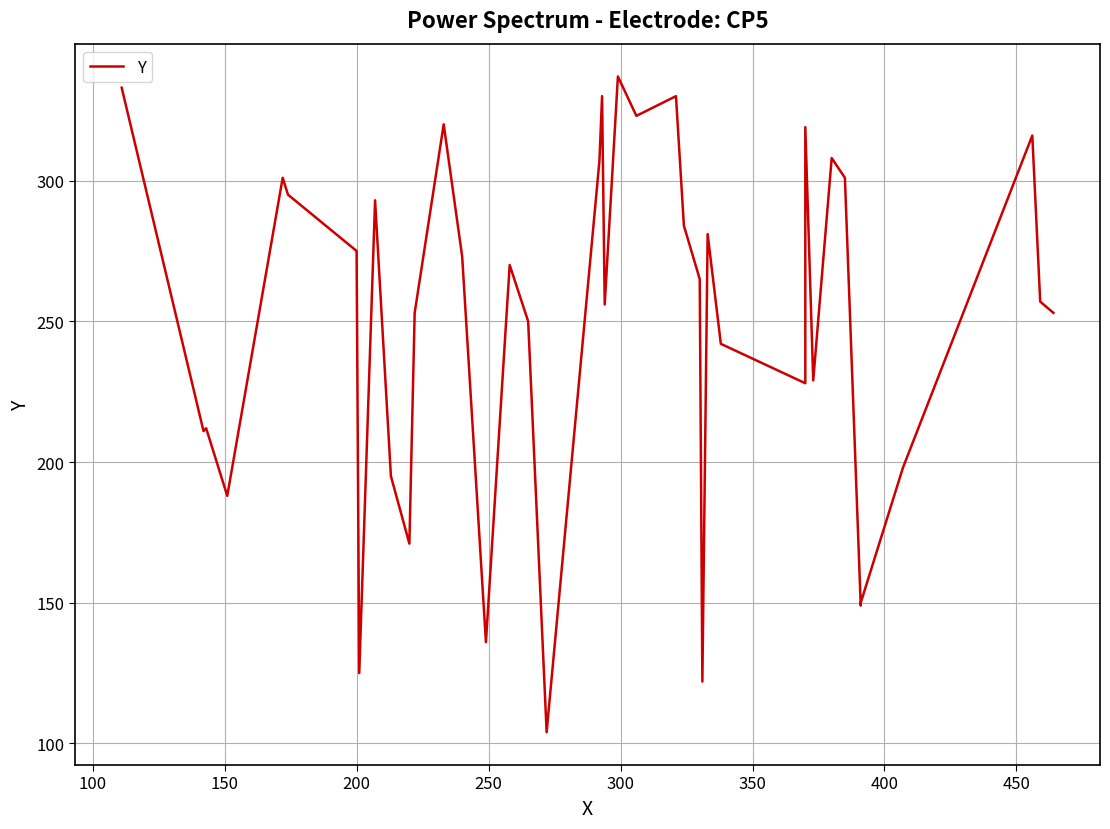

Is it true that the value at 150 is 131?

False